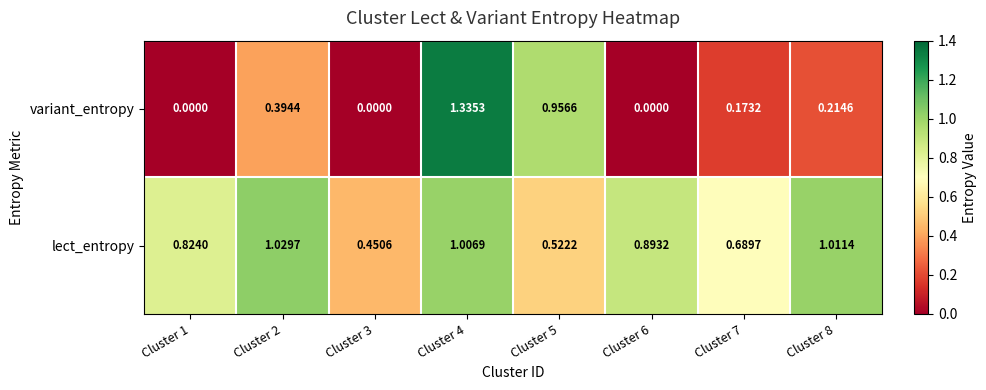

Which label corresponds to the largest value in the chart?

Cluster 4